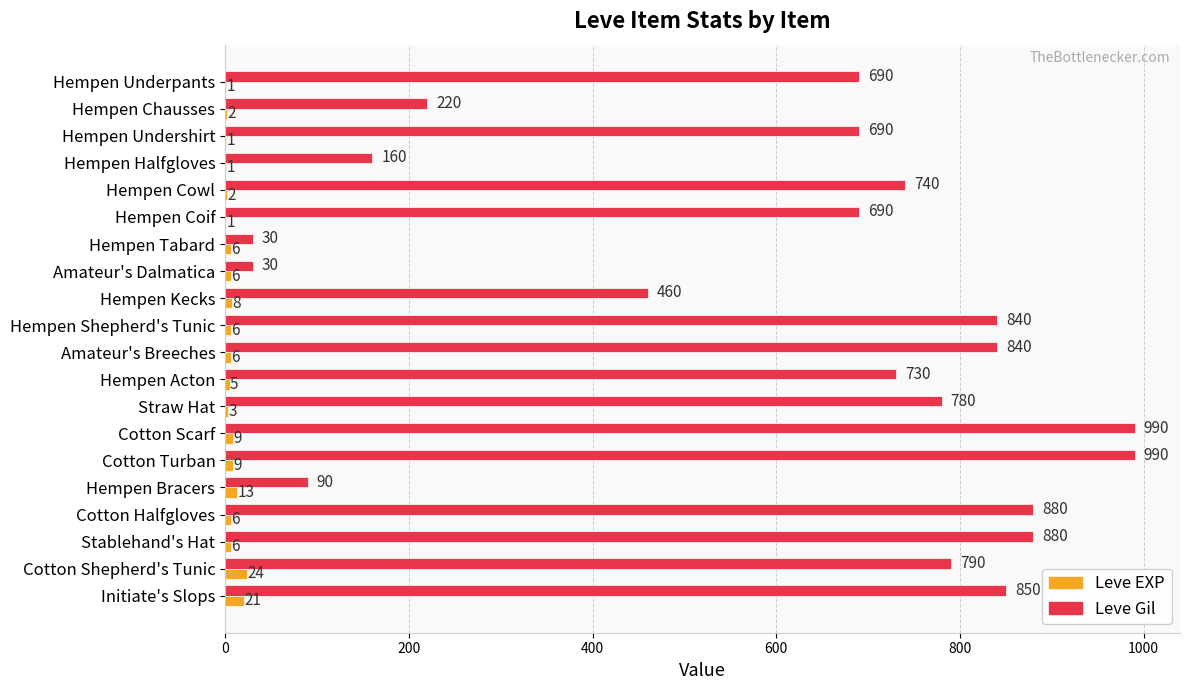

What are all the series names shown in the legend?

Leve EXP, Leve Gil